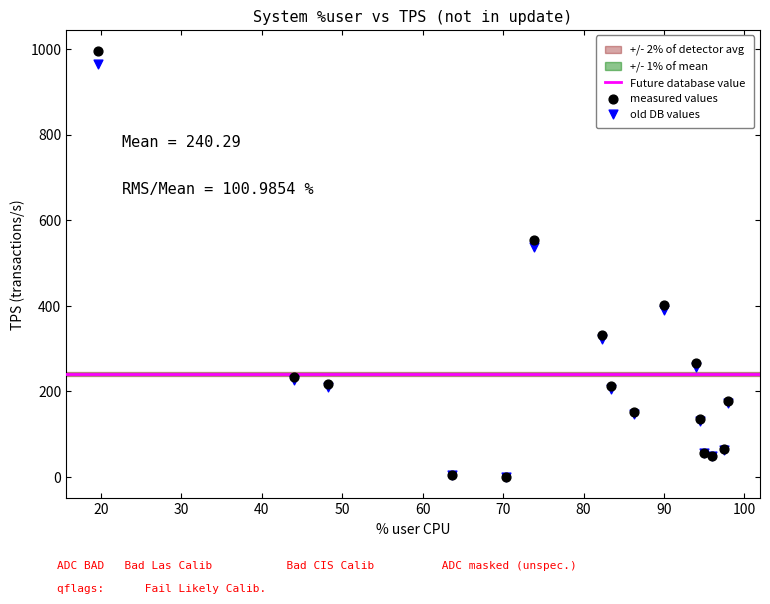

Which series reaches the maximum Y coordinate?

measured values